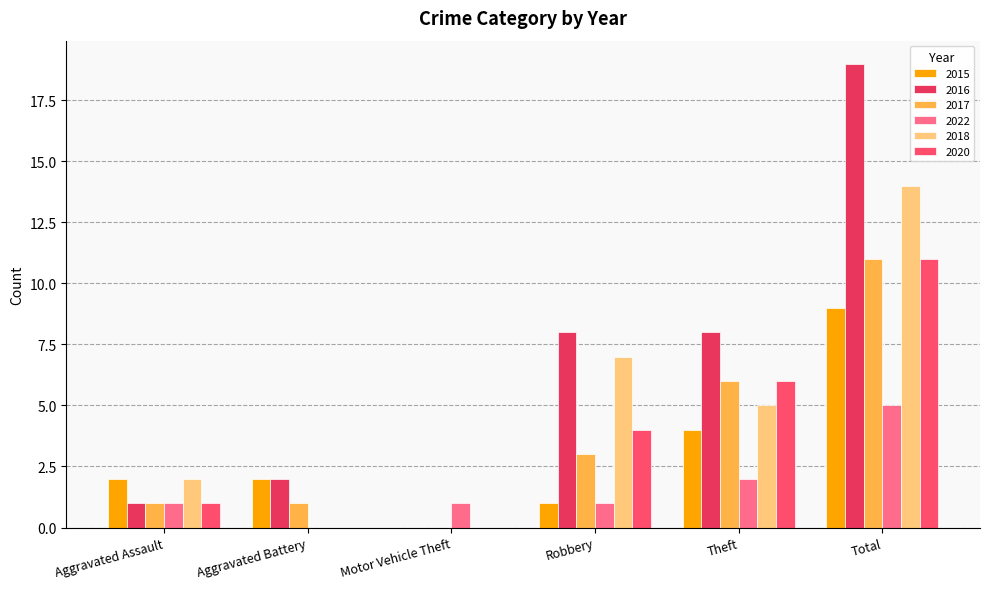

The value of 2018 at Robbery is 4. True or false?

False